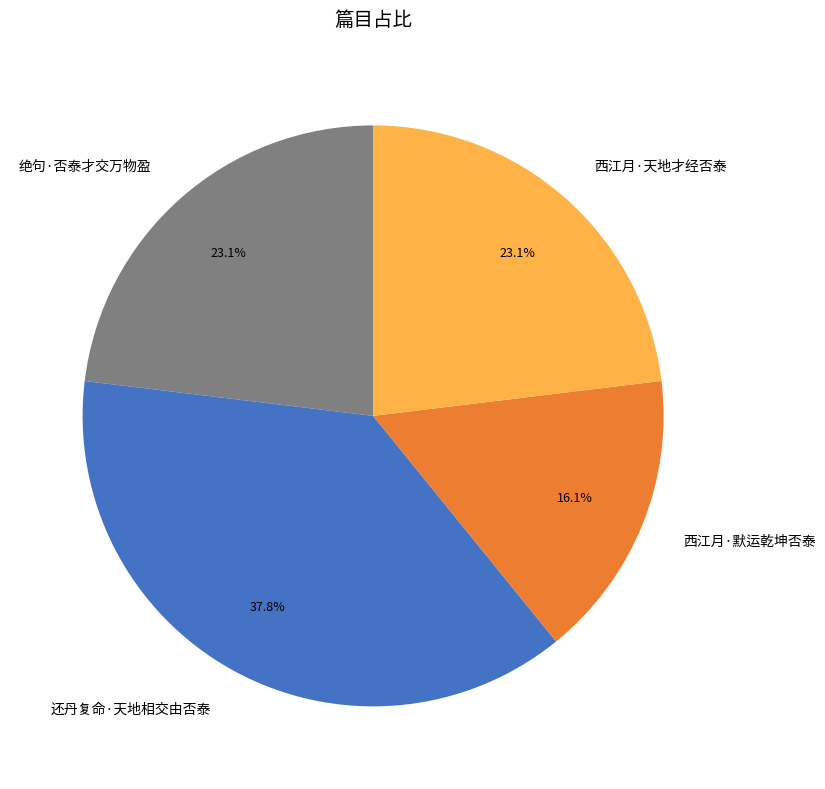

To the nearest percent, what is the average slice percentage?

25%